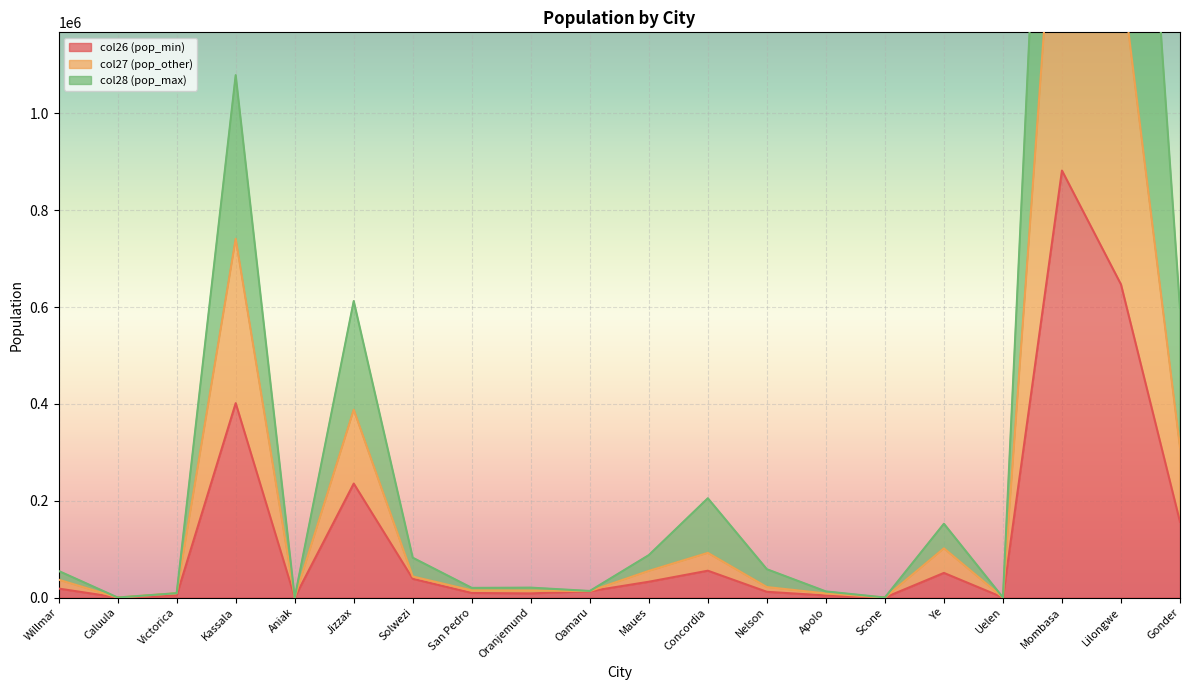

Which series has the largest total across all categories?

col28 (pop_max)